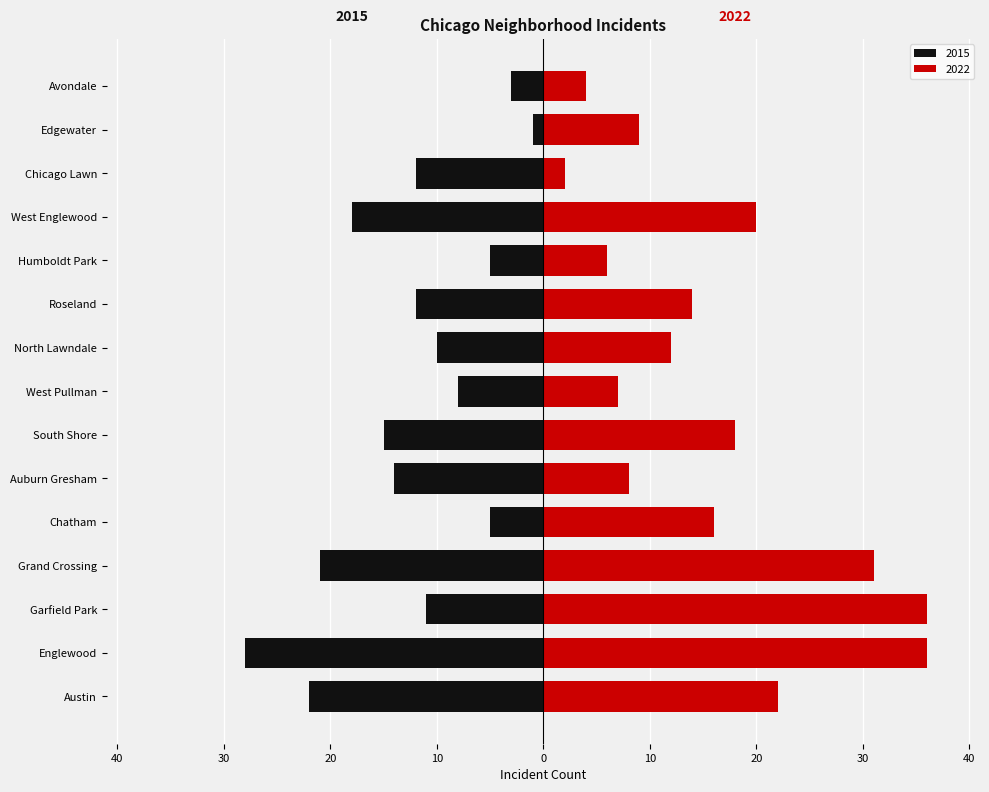

What is the average value of the 2022 series?

16